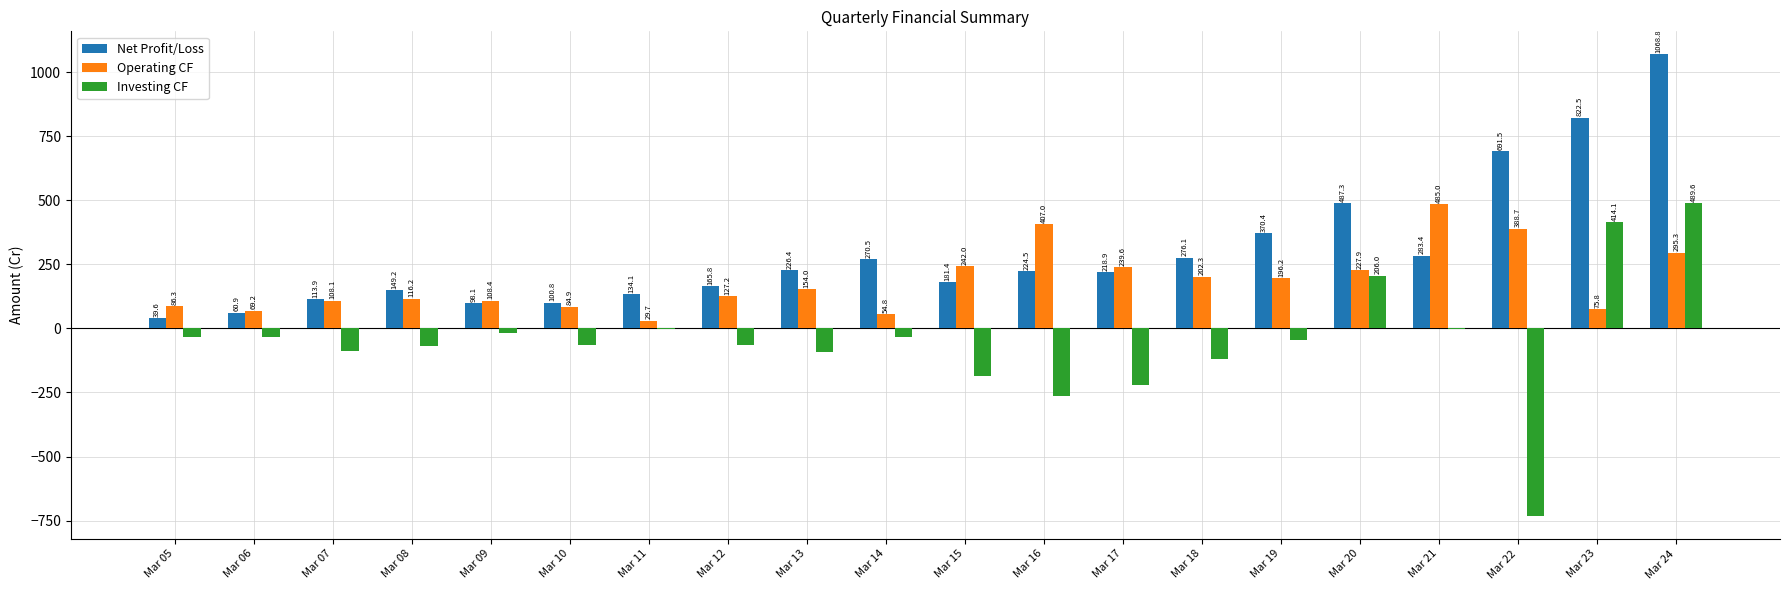

How many categories are shown in the chart?

20